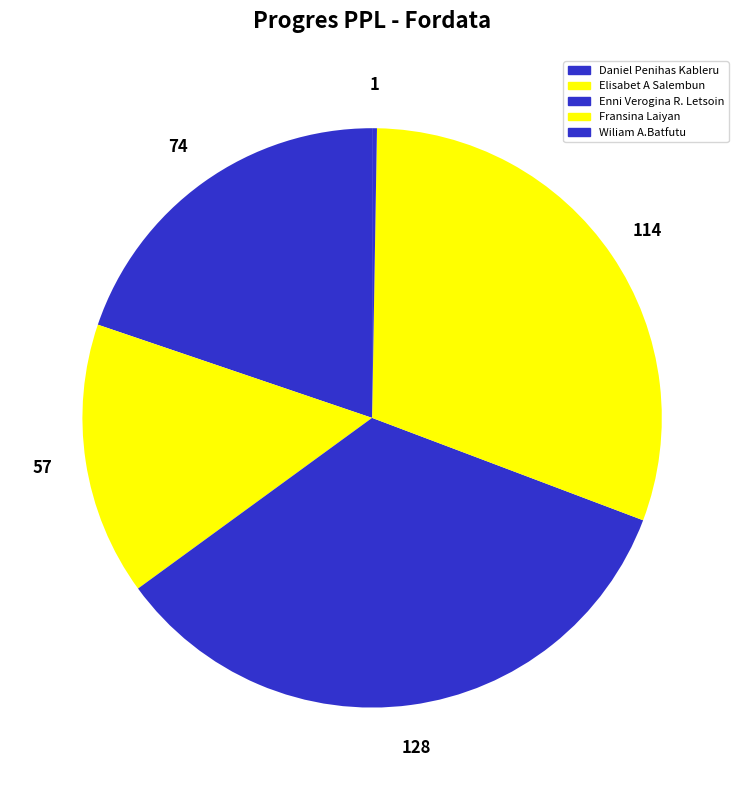

To the nearest percent, what is the difference between the largest and smallest slice percentages?

34%